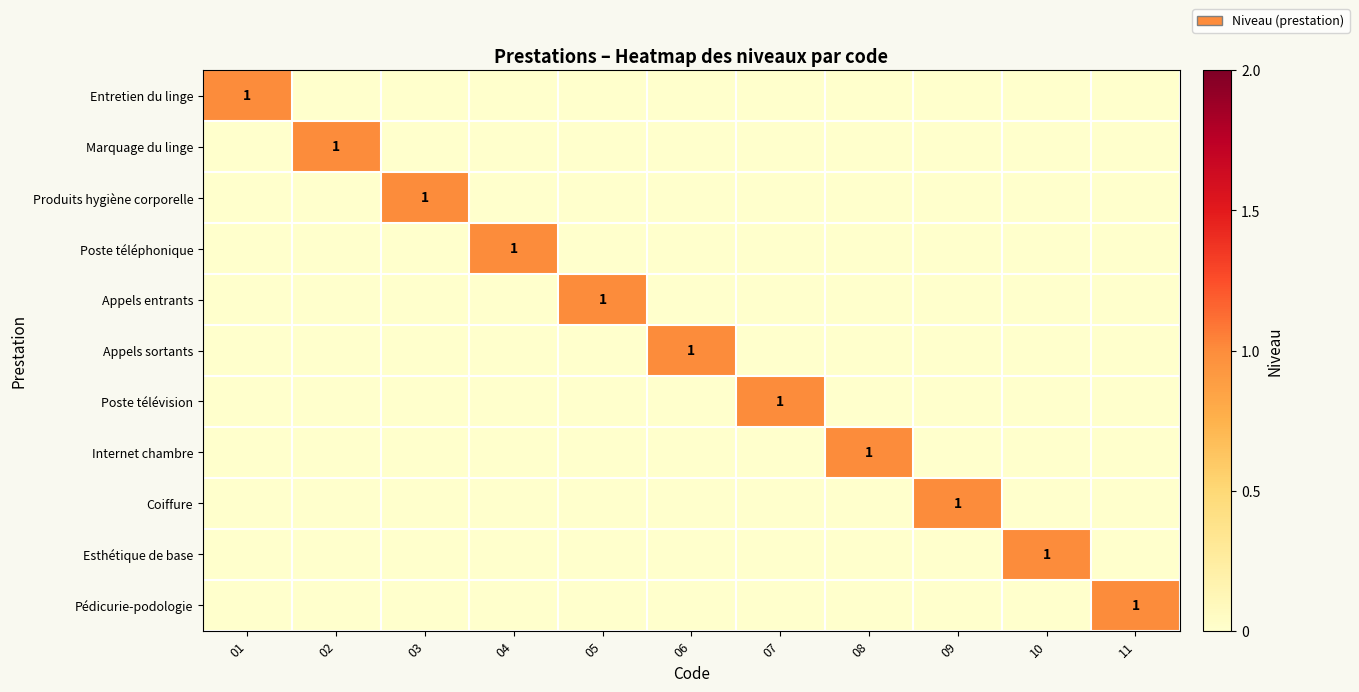

Between 04 and 01, which is larger?

01